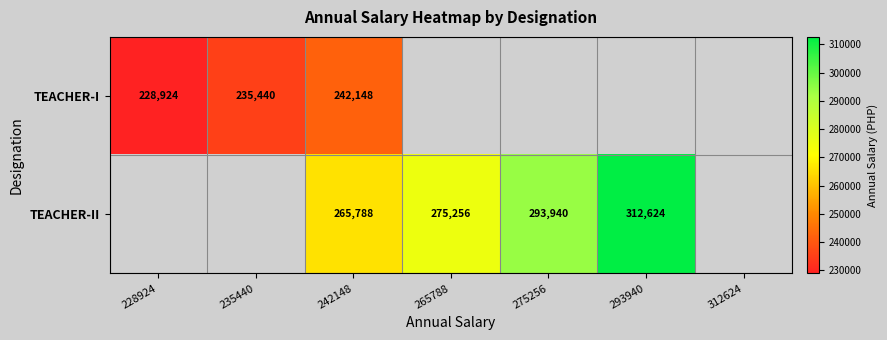

At which category is the sum across all series the highest?

242148